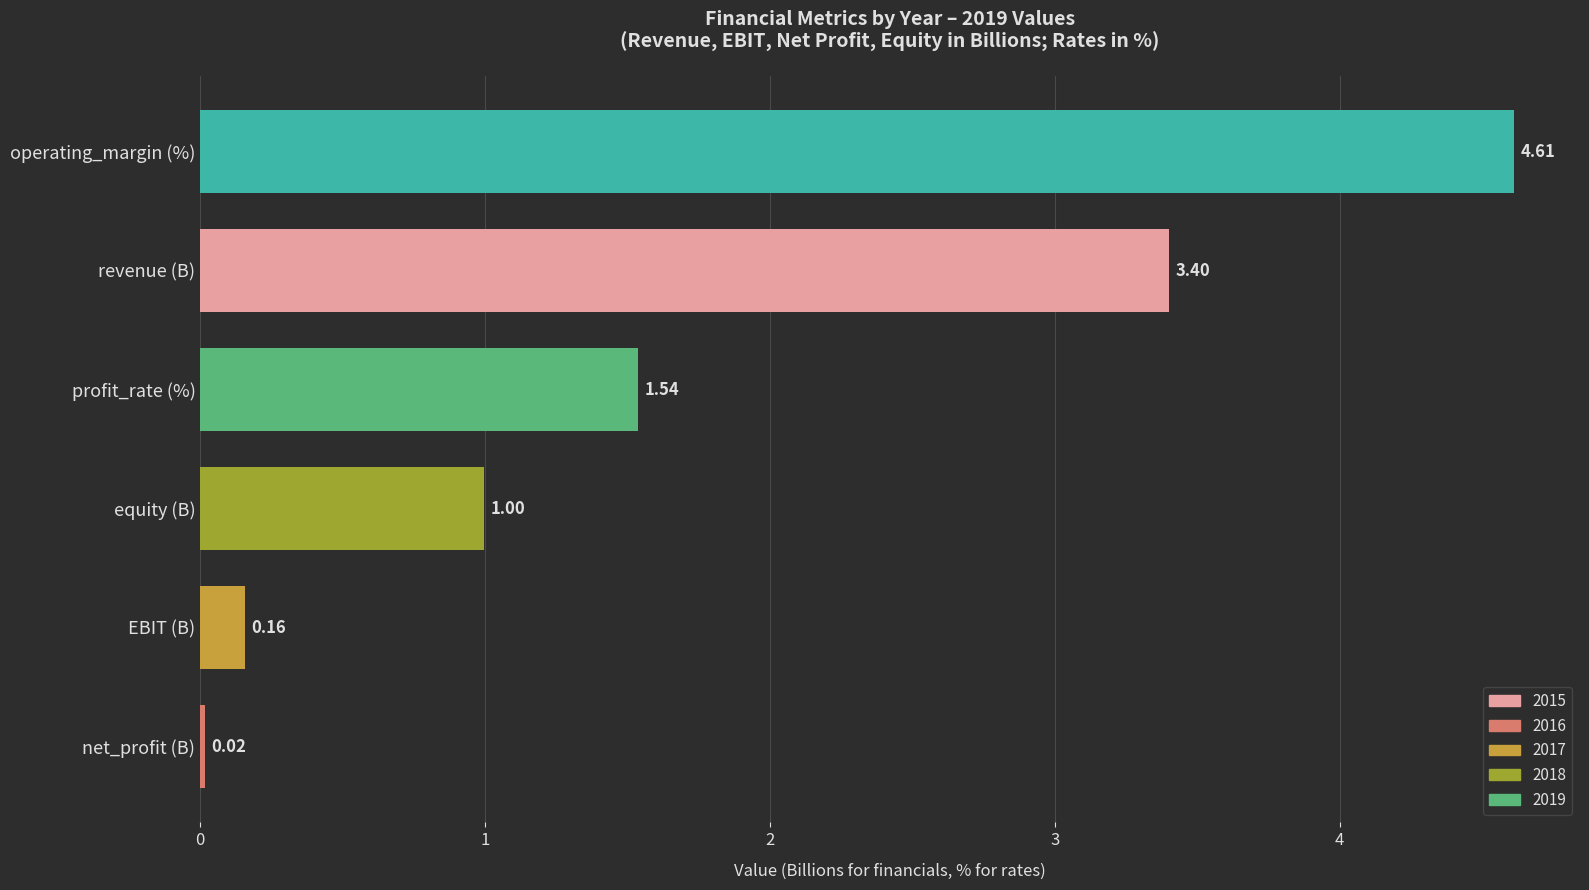

What is the change in value from operating_margin (%) to revenue (B)?

-1.2